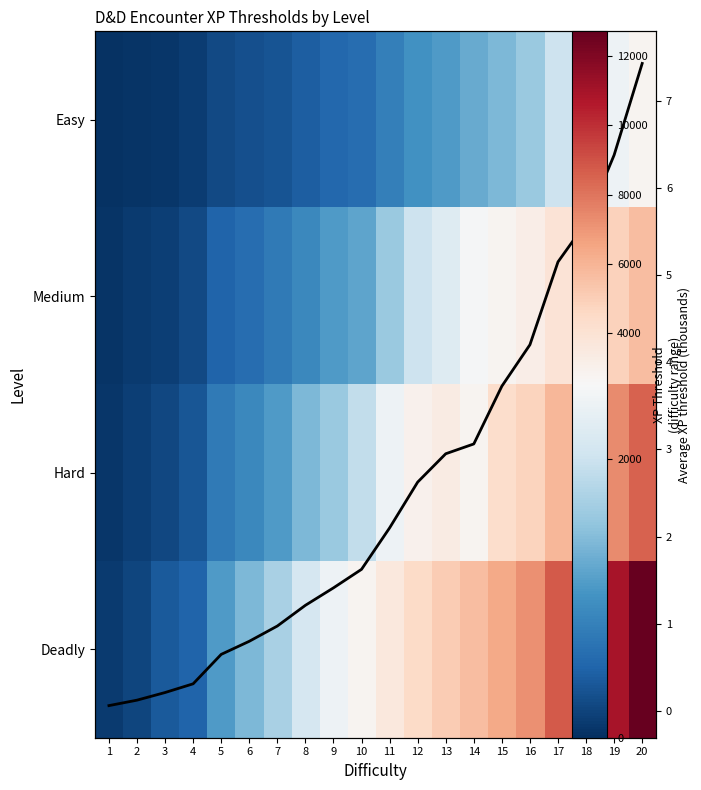

Count the number of data series in this chart.

5